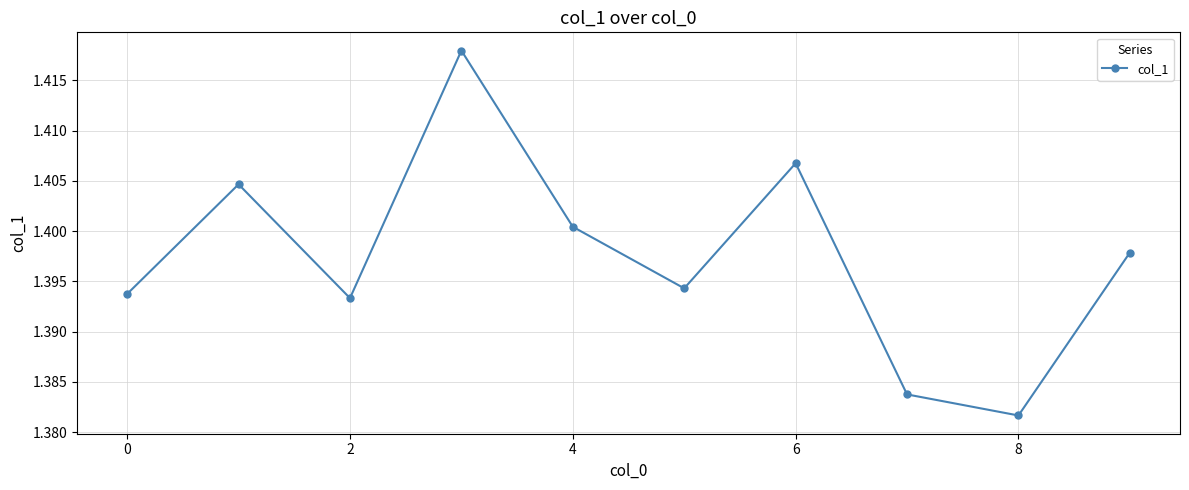

Is this an area chart (filled region under the line)?

No